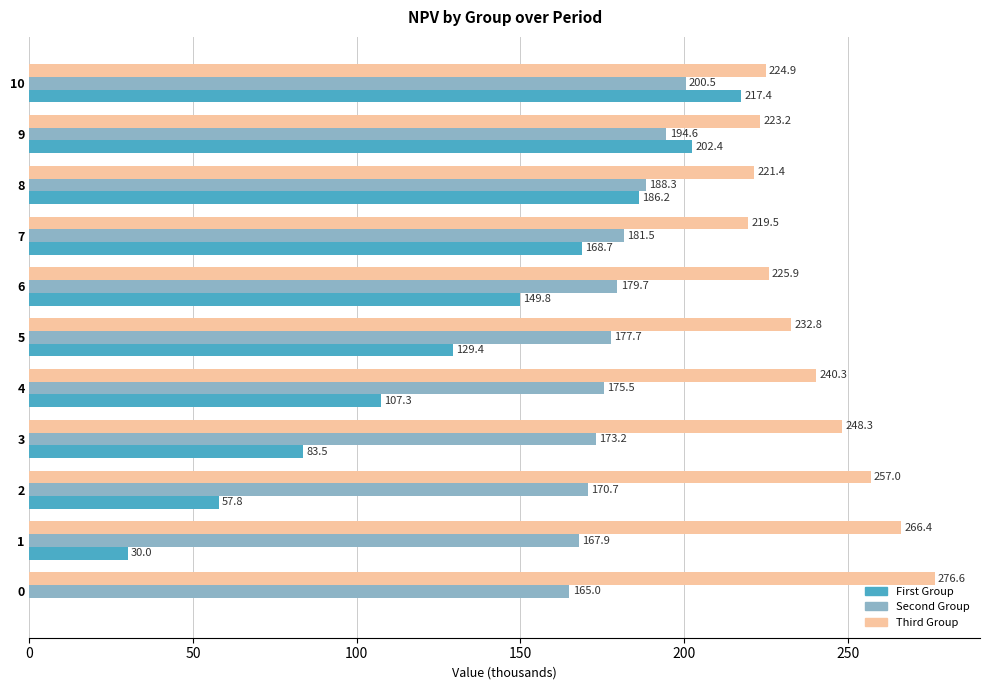

Is the value of Second Group at 8 greater than the value of Third Group at 1?

No